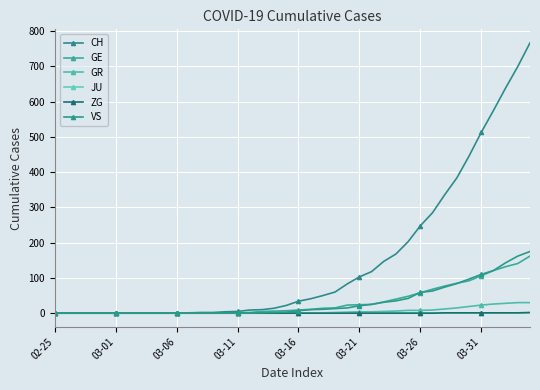

How many intersections are there between VS and GE?

3